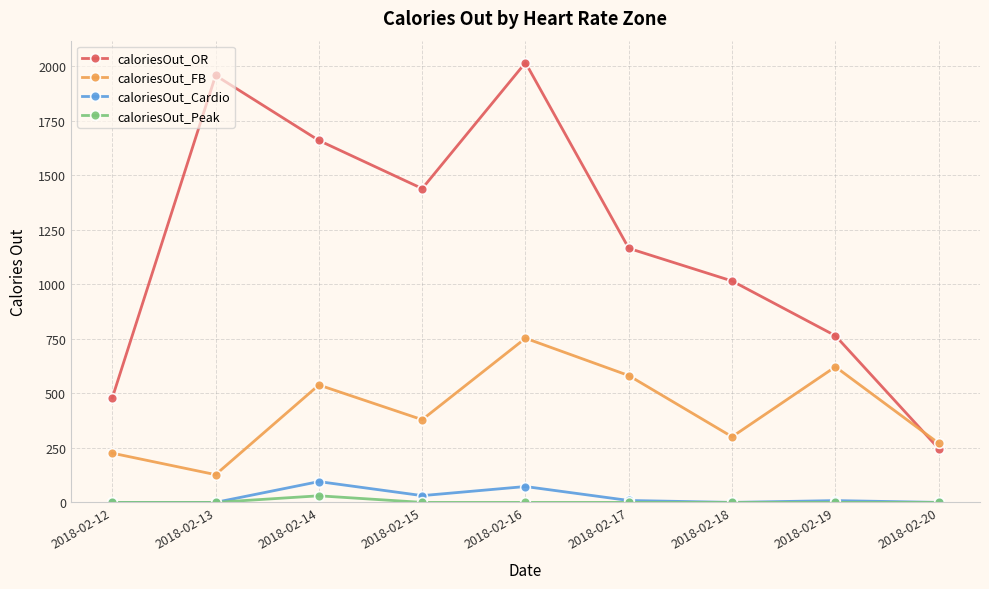

Which series has the largest total across all categories?

caloriesOut_OR